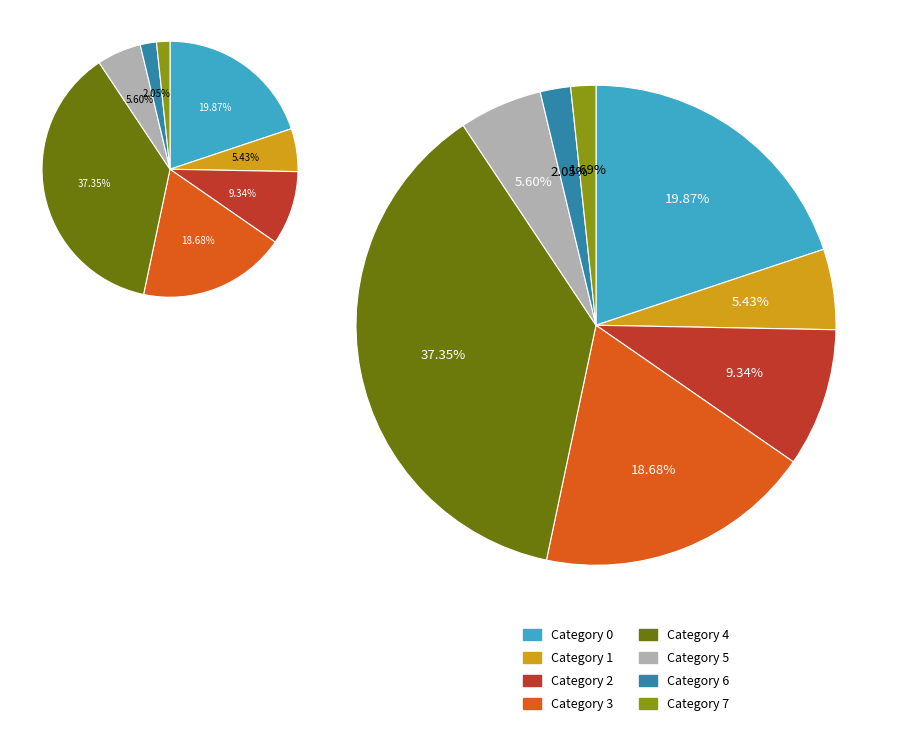

Rank the categories by value from lowest to highest.

7, 6, 1, 5, 2, 3, 0, 4